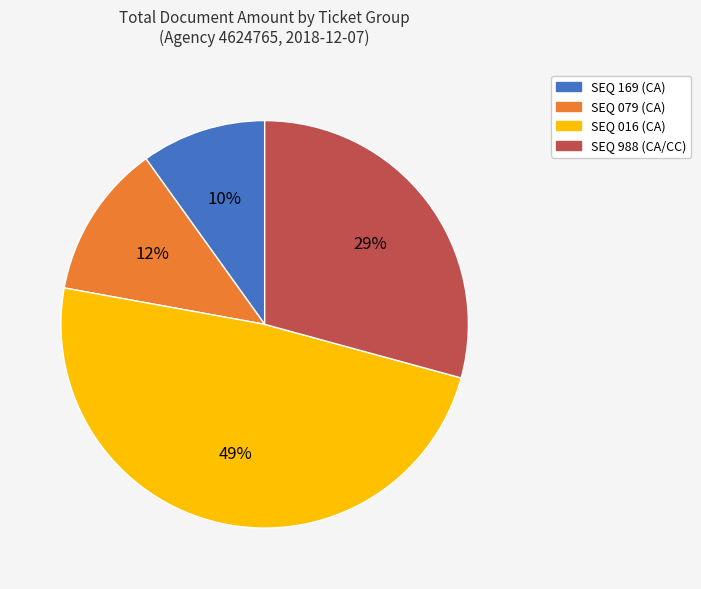

True or false: SEQ 079 (CA) accounts for 26% of the total.

False